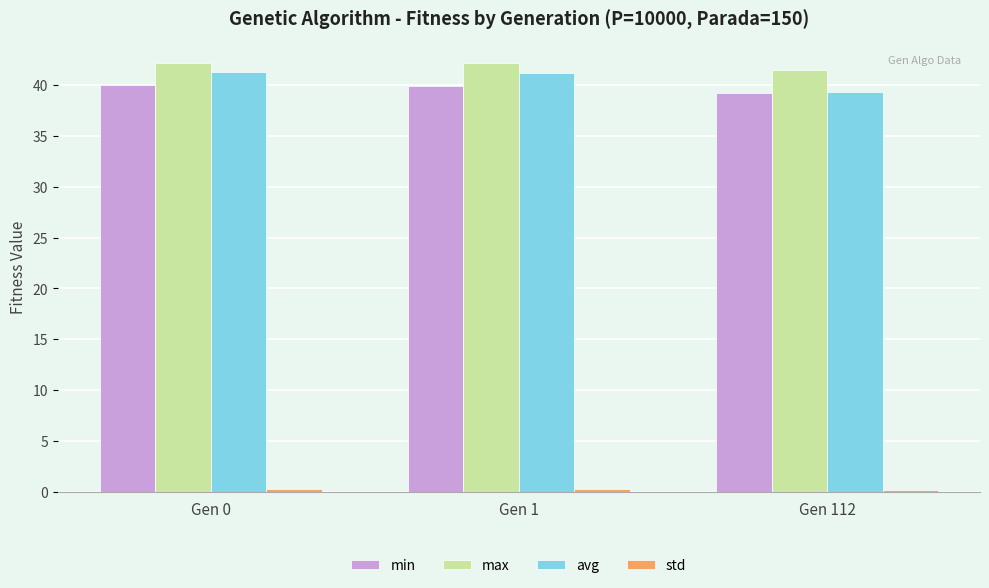

Is it true that avg equals 41.3 at Gen 0?

True